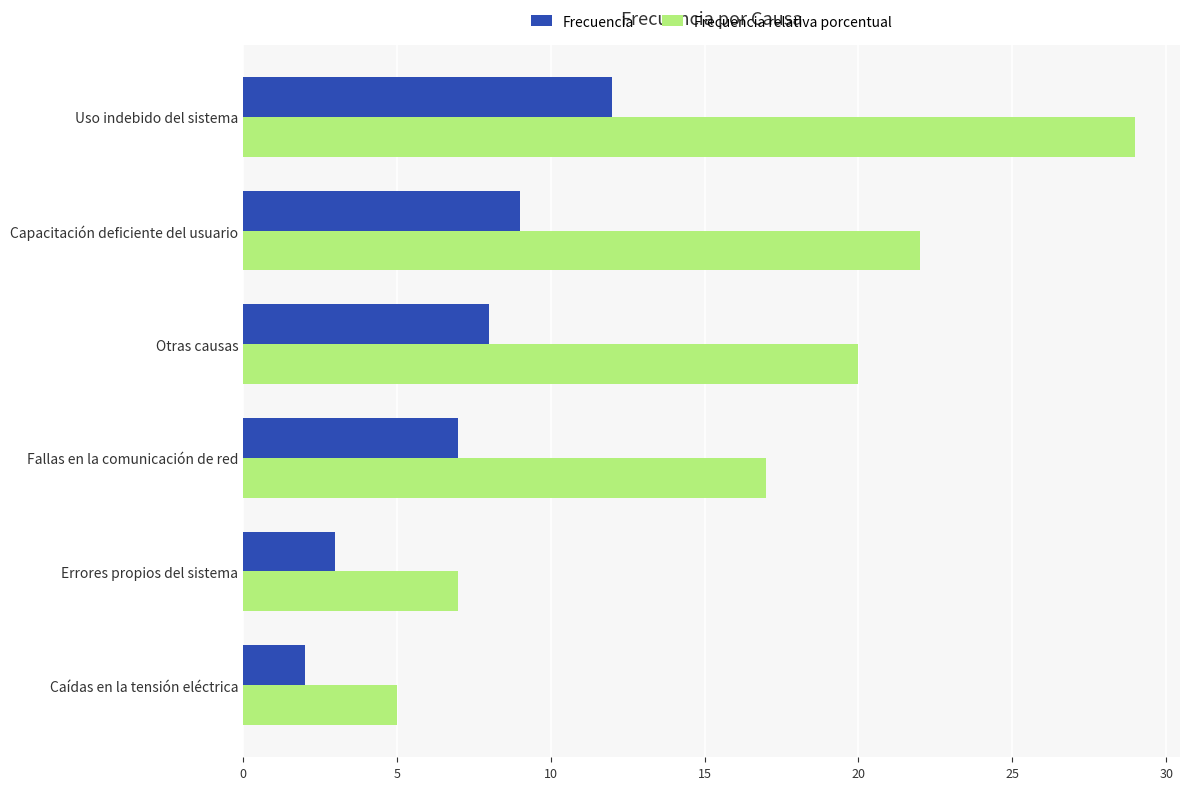

What is the total value across all series at Caídas en la tensión eléctrica?

7